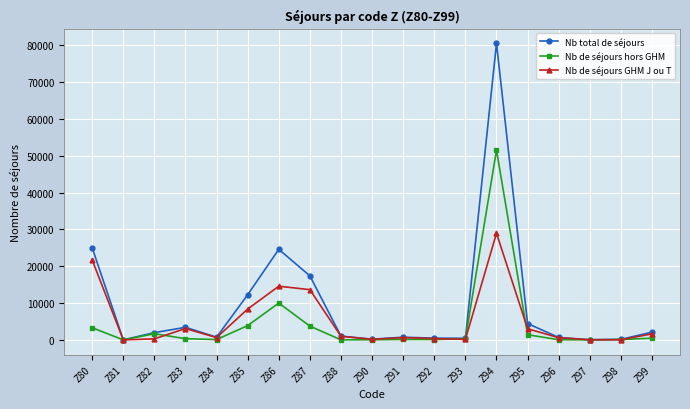

True or false: Nb de séjours GHM J ou T has more than 2 interior local peaks.

True